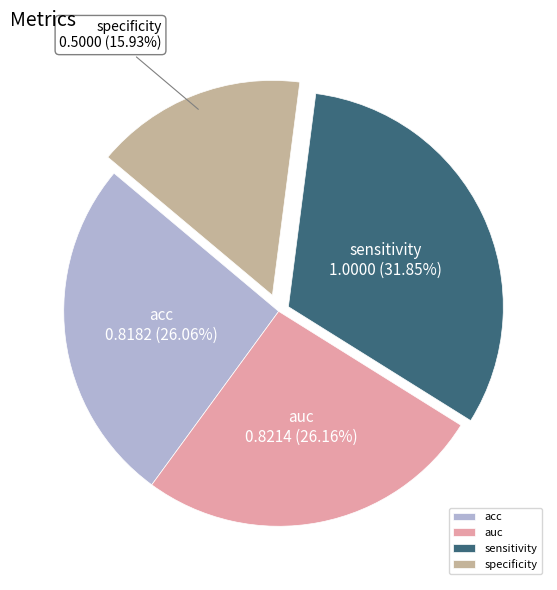

What percentage is NOT represented by specificity?

84.1%